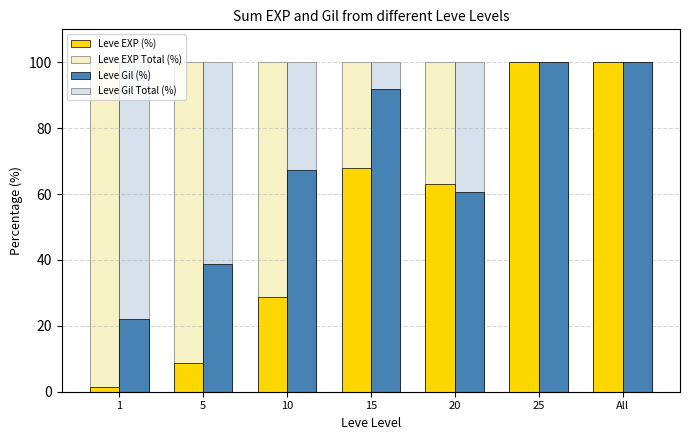

Which series has the widest spread of values?

Leve EXP (%)